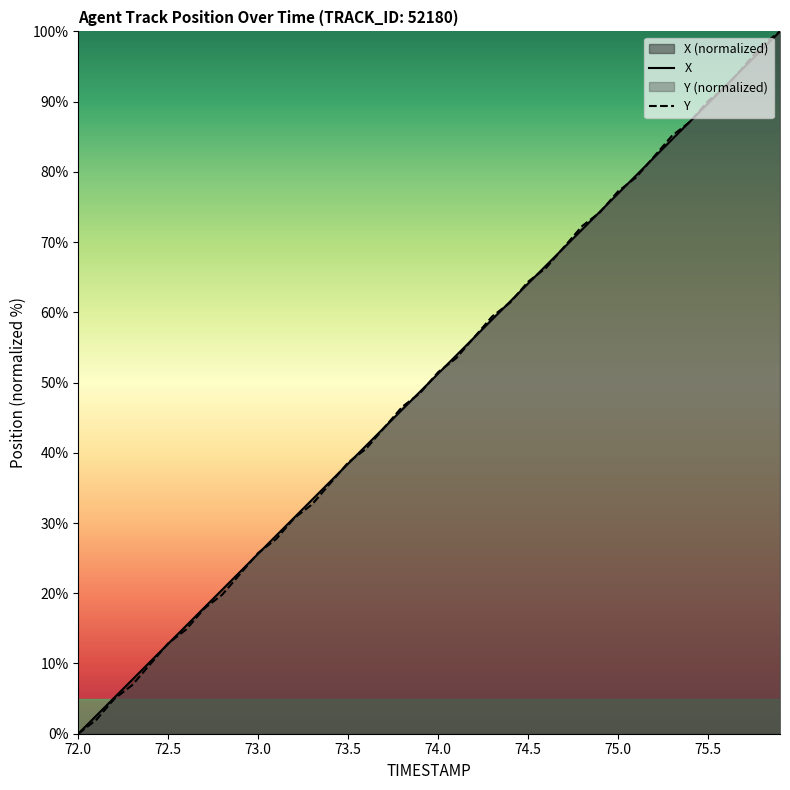

Reading right to left, extract all data points from this chart.

X: 75.9=100.0	75.8=97.4	75.7=94.9	75.6=92.3	75.5=89.7	75.4=87.2	75.3=84.6	75.2=82.1	75.1=79.5	75.0=76.9	74.9=74.4	74.8=71.8	74.7=69.2	74.6=66.7	74.5=64.1	74.4=61.5	74.3=59.0	74.2=56.4	74.1=53.8	74.0=51.3	73.9=48.7	73.8=46.2	73.7=43.6	73.6=41.0	73.5=38.5	73.4=35.9	73.3=33.3	73.2=30.8	73.1=28.2	73.0=25.6	72.9=23.1	72.8=20.5	72.7=17.9	72.6=15.4	72.5=12.8	72.4=10.3	72.3=7.7	72.2=5.1	72.1=2.6	72.0=0.0
Y: 75.9=100.0	75.8=98.0	75.7=95.0	75.6=92.1	75.5=90.1	75.4=87.1	75.3=85.1	75.2=82.2	75.1=79.2	75.0=77.2	74.9=74.3	74.8=72.3	74.7=69.3	74.6=66.3	74.5=64.4	74.4=61.4	74.3=59.4	74.2=56.4	74.1=53.5	74.0=51.5	73.9=48.5	73.8=46.5	73.7=43.6	73.6=40.6	73.5=38.6	73.4=35.6	73.3=32.7	73.2=30.7	73.1=27.7	73.0=25.7	72.9=22.8	72.8=19.8	72.7=17.8	72.6=14.9	72.5=12.9	72.4=9.9	72.3=6.9	72.2=5.0	72.1=2.0	72.0=0.0